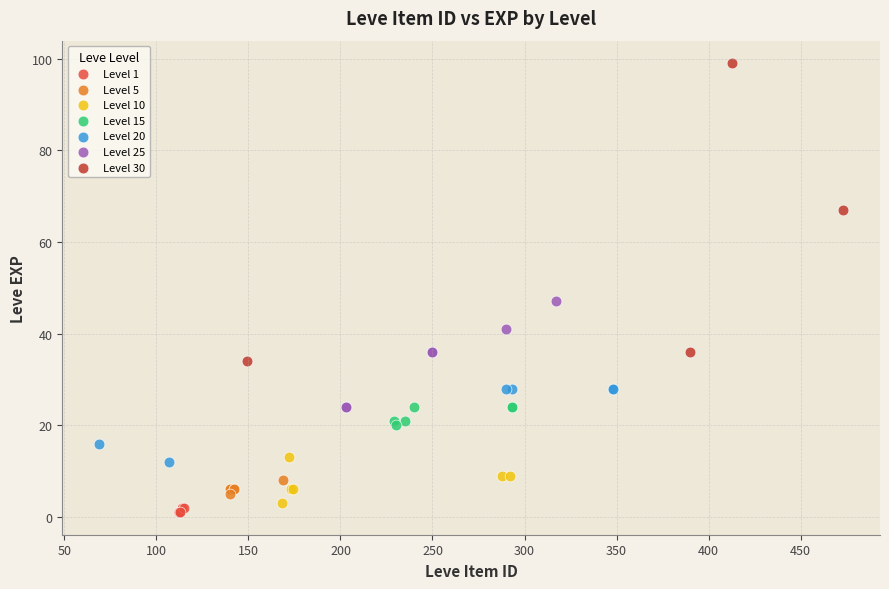

Which series has the largest Y range (max minus min)?

Level 30